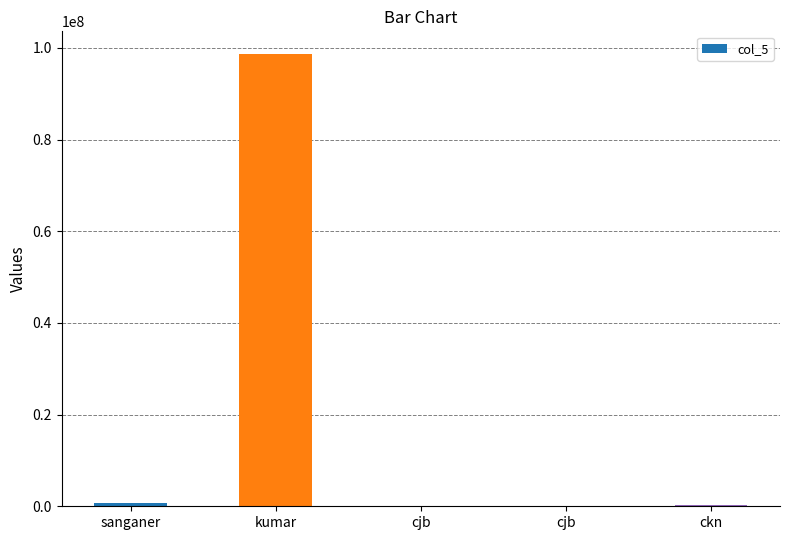

At which label does the data first exceed 347835?

sanganer